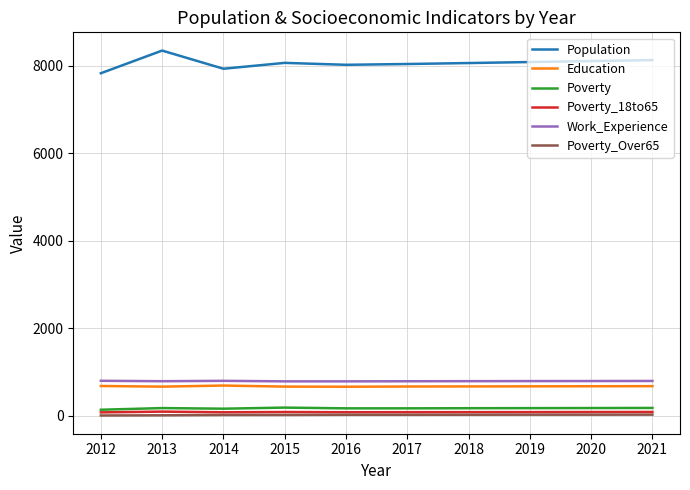

What is the greatest value displayed?

8349